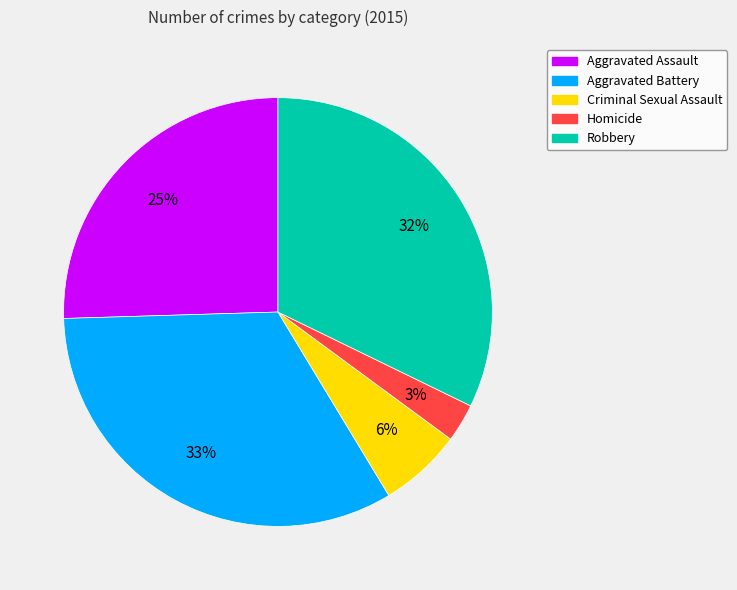

True or false: Robbery accounts for 18% of the total.

False